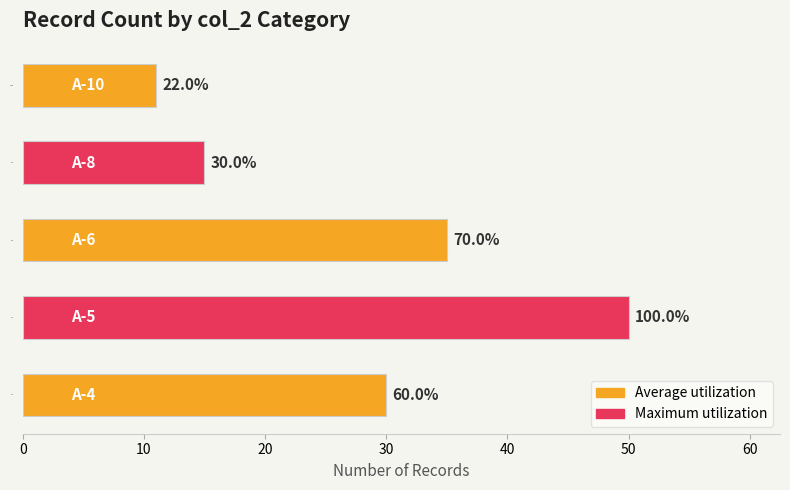

How many data points are above 30?

2